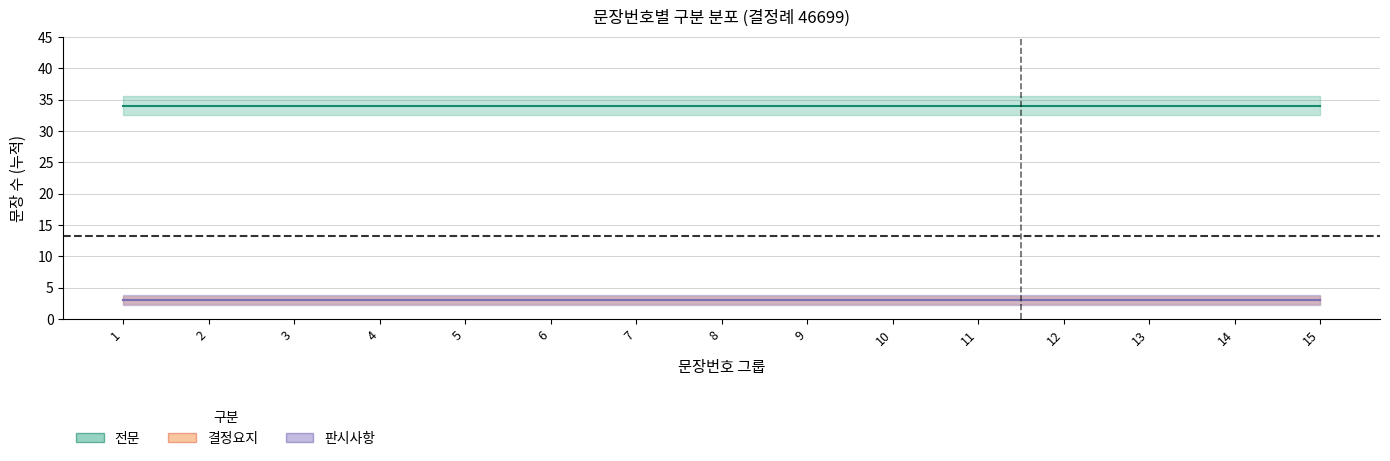

Read the 전문 value at 12.

34